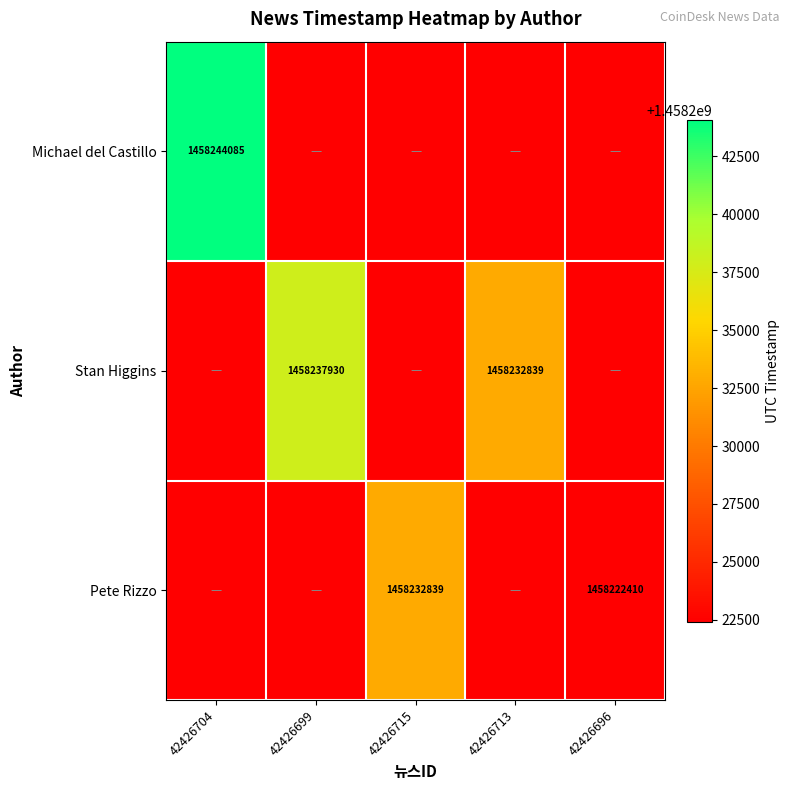

The Pete Rizzo series shows 310282348 at 42426696. True or false?

False